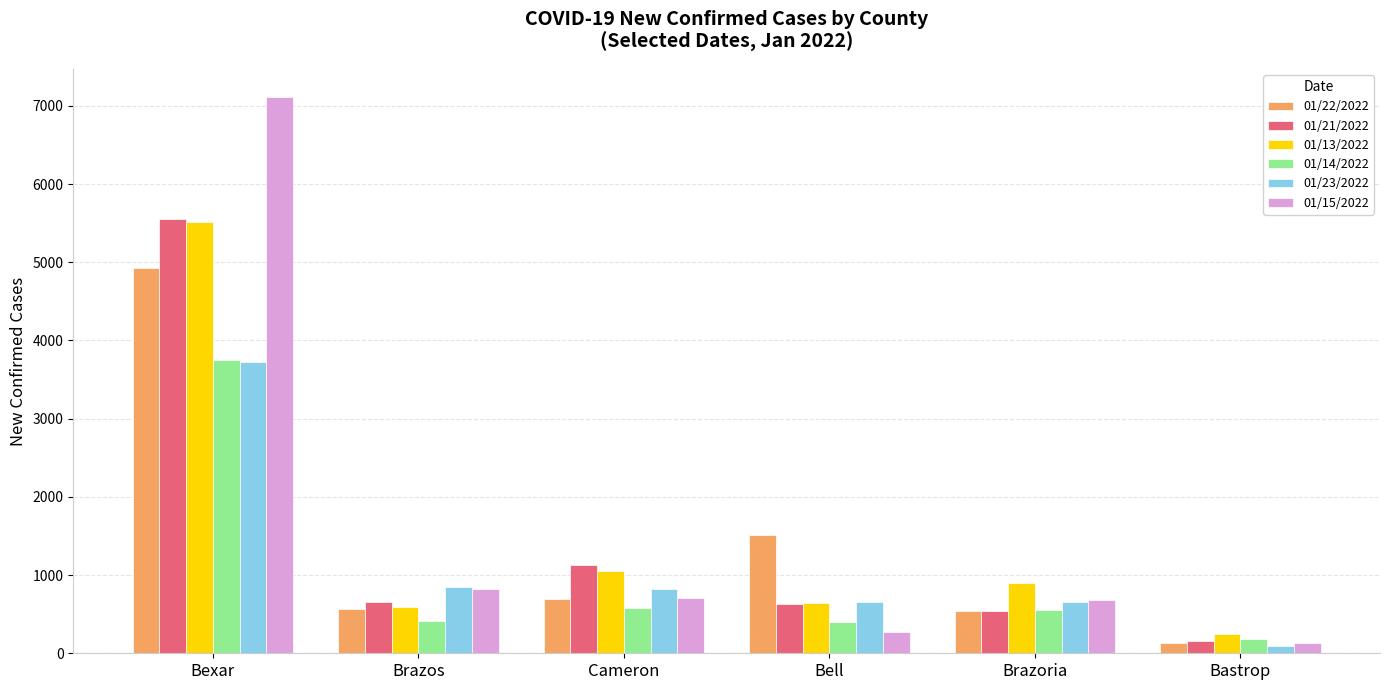

The 01/14/2022 series shows 397 at Bell. True or false?

True